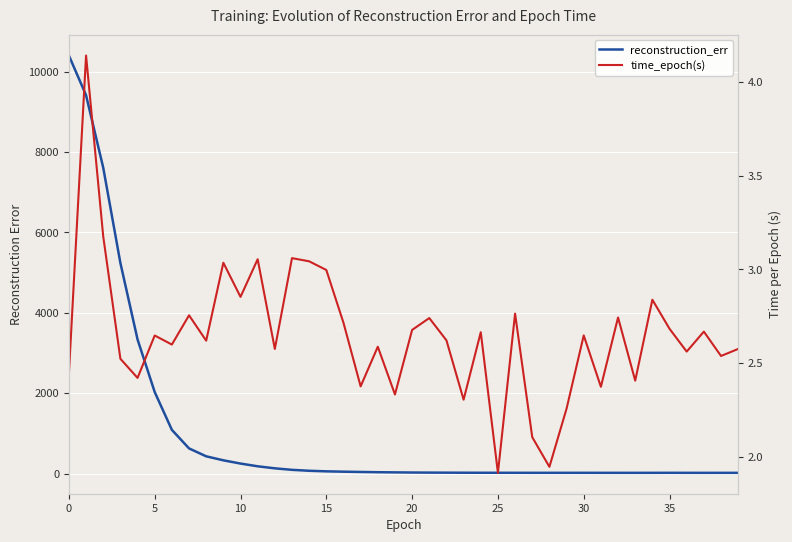

True or false: reconstruction_err and time_epoch(s) cross at least once.

False